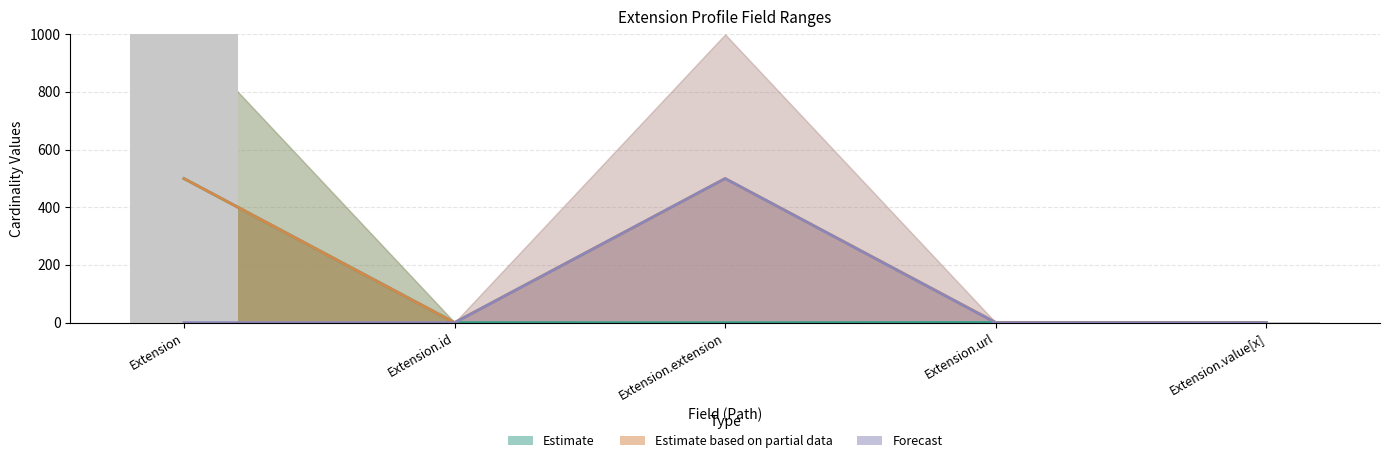

Between Extension.extension and Extension, which is larger?

Extension